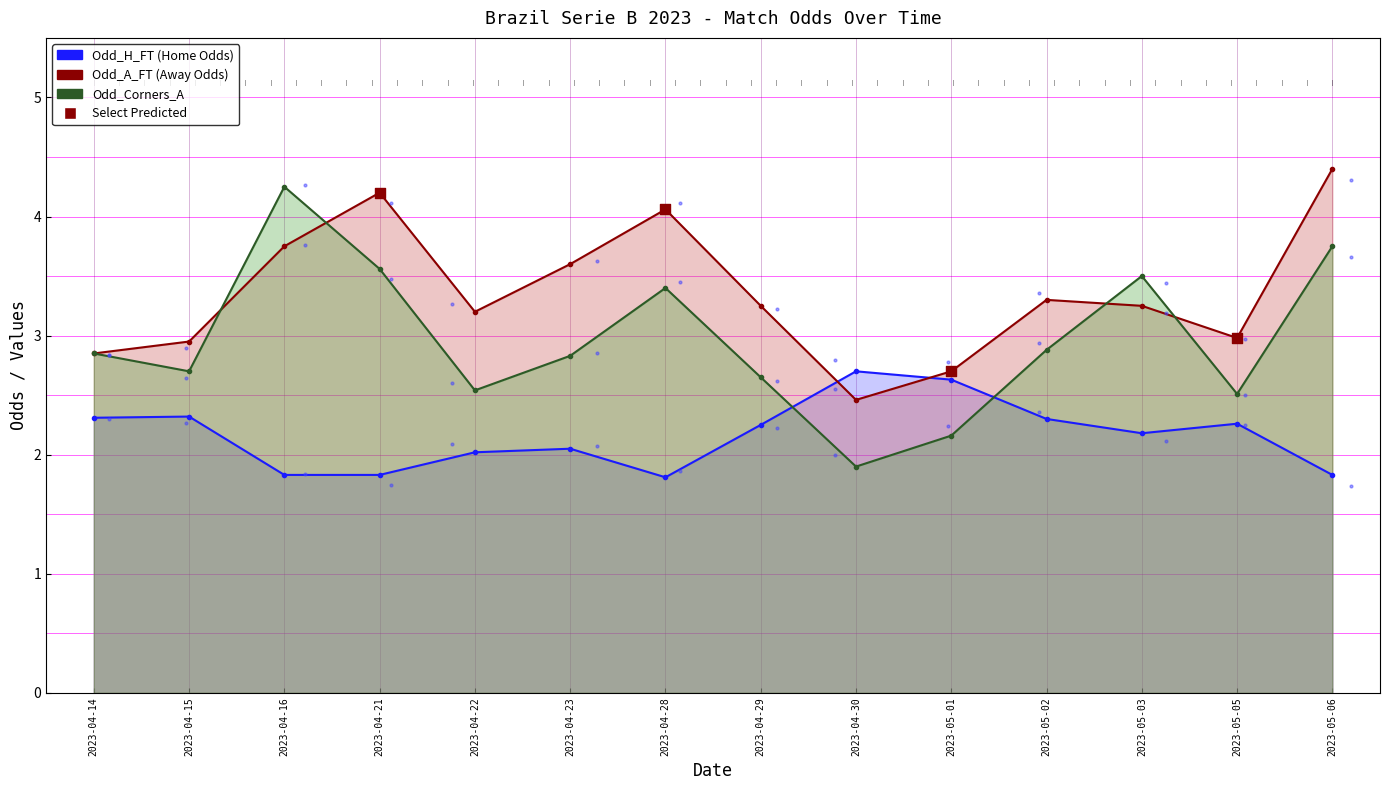

Which series has the largest total across all categories?

Odd_A_FT